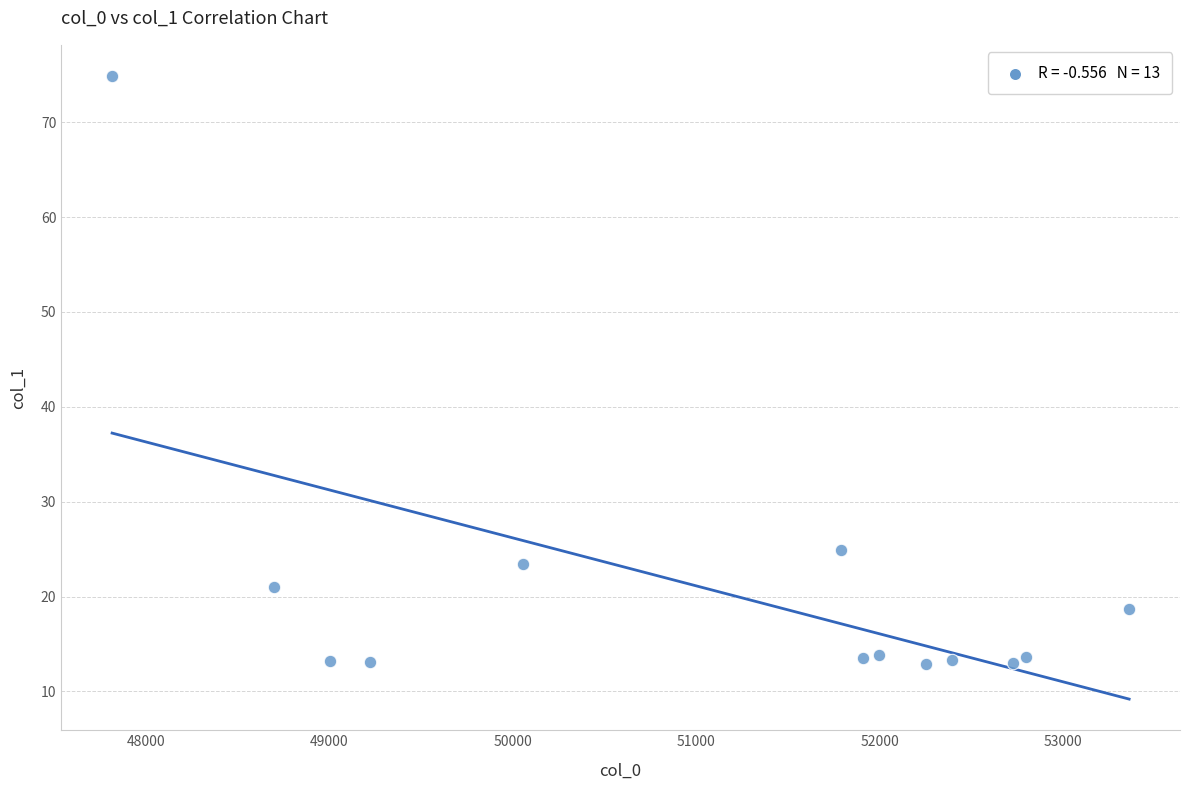

What is the range of X values (max minus min)?

5543.6